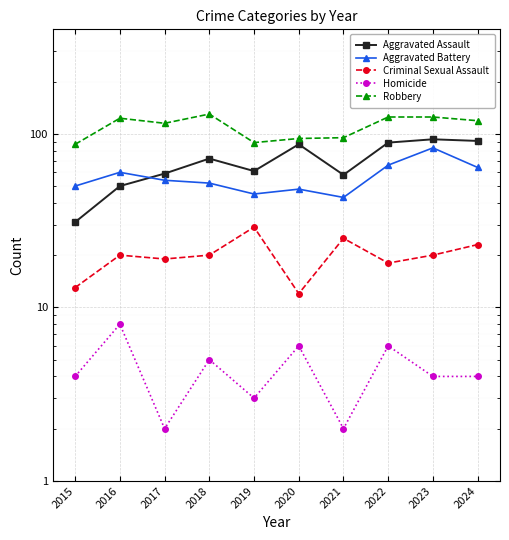

Which label corresponds to the largest value in the chart?

2018